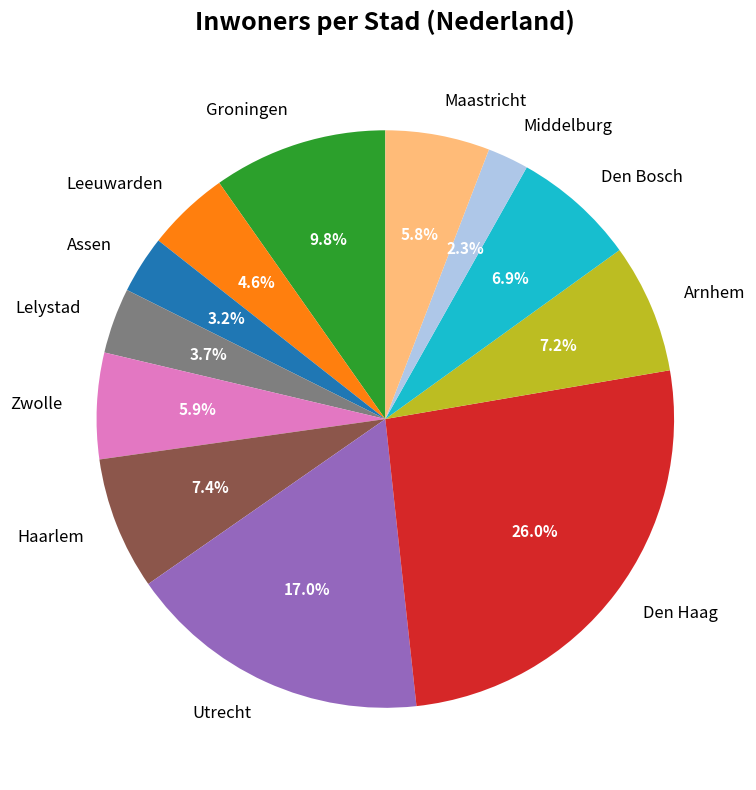

To the nearest percent, what is the combined percentage of Assen and Den Bosch?

10%